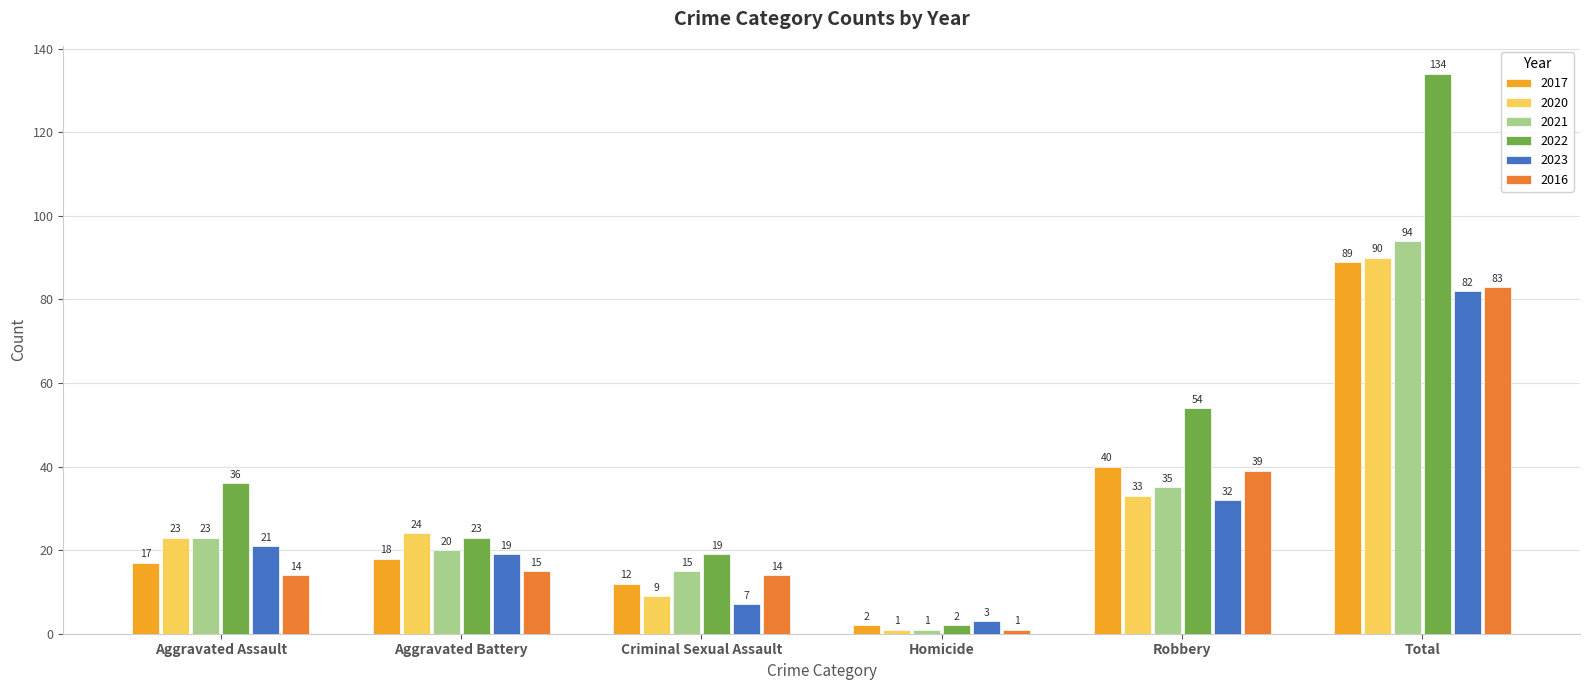

What is the total value across all series at Aggravated Assault?

134